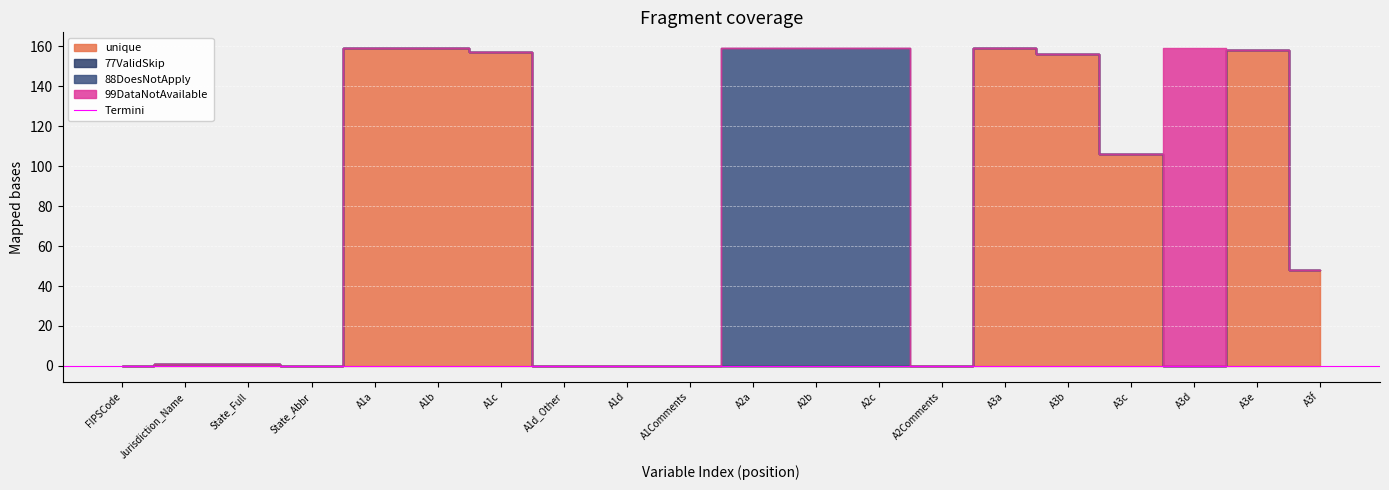

What is the difference between the maximum and minimum values in the 88DoesNotApply series?

159